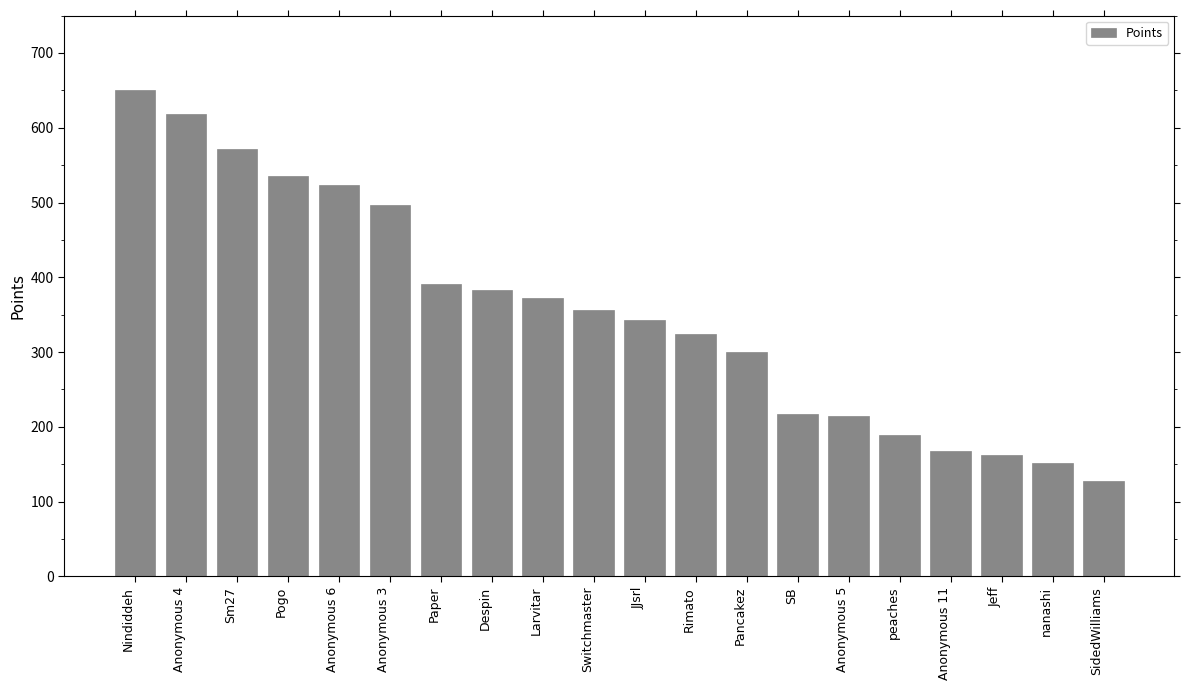

What is the label of the 18th bar from the right?

Sm27